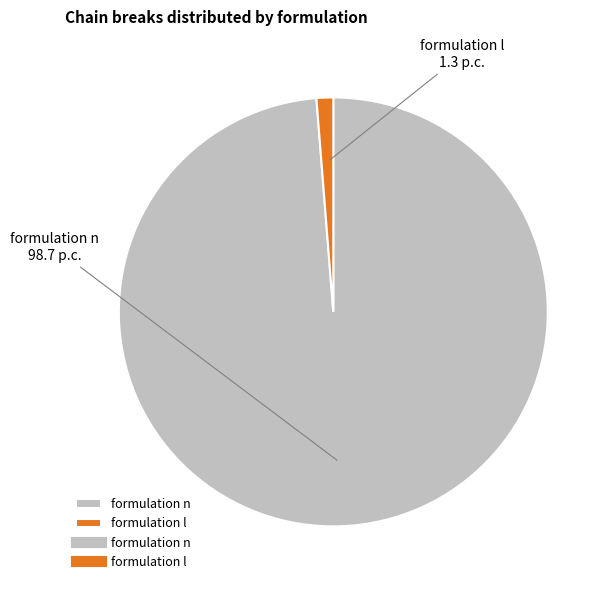

Is it true that formulation l is 1% of the pie?

True